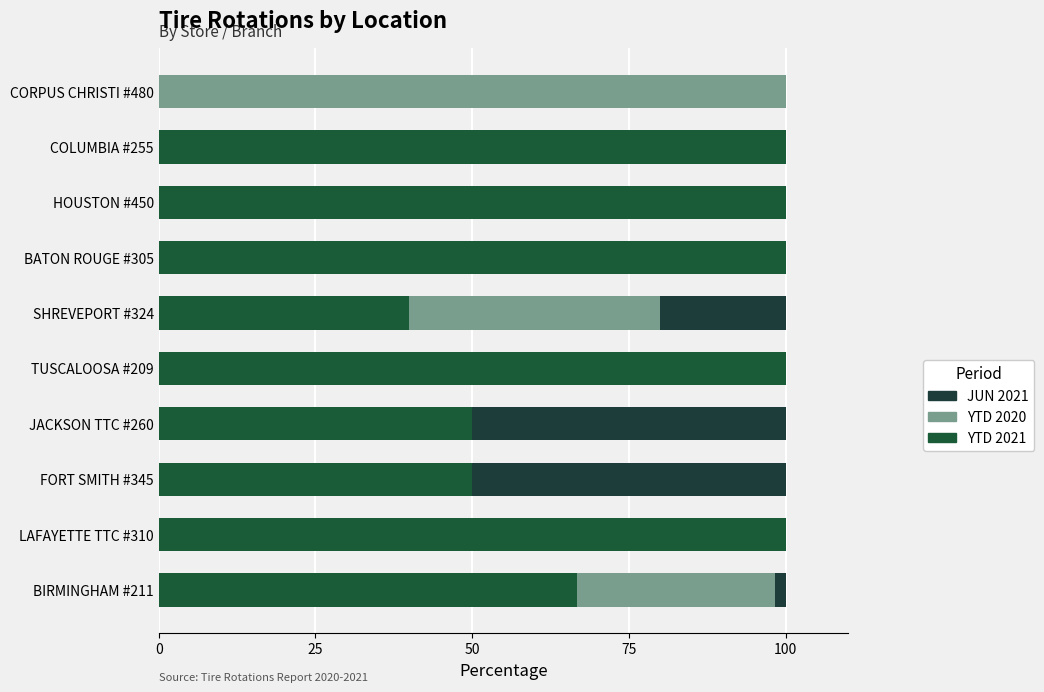

Count the YTD 2021 values in the range 50 to 100.

8